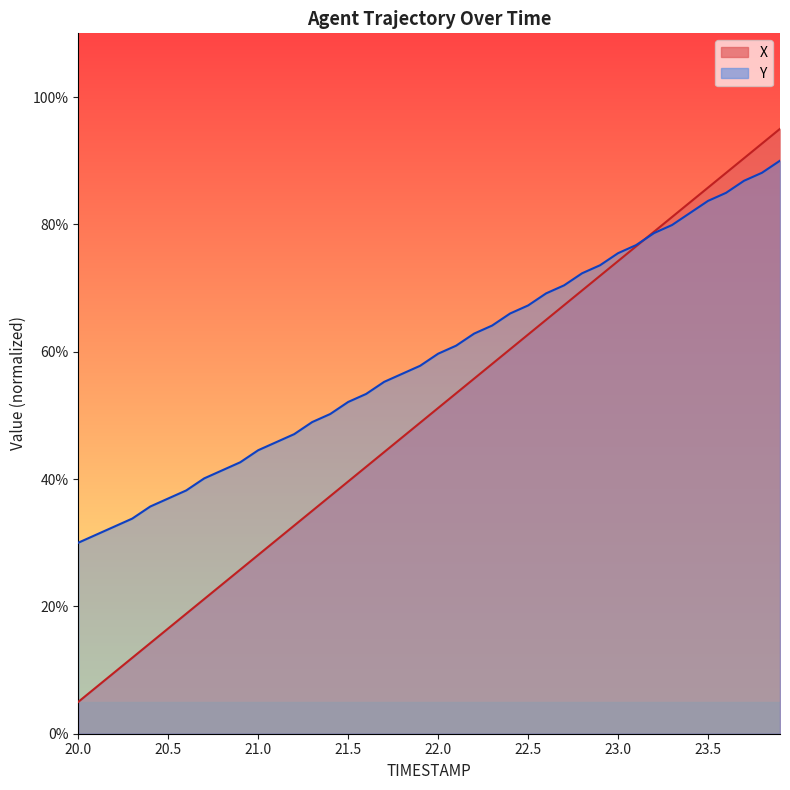

Which series has the widest spread of values?

X